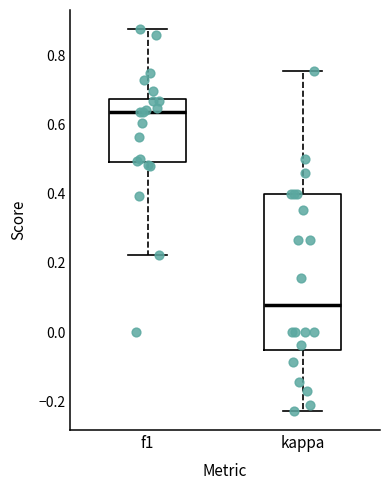

Reading left to right, read every box against the y-axis: the position of its median line, the range the box covers, and the ends of its whiskers. The values are not printed on the chart, so give them approximately, as read against the axis.

f1: median 0.64, box 0.50 to 0.68, whiskers 0.22 to 0.88
kappa: median 0.08, box -0.06 to 0.40, whiskers -0.22 to 0.76